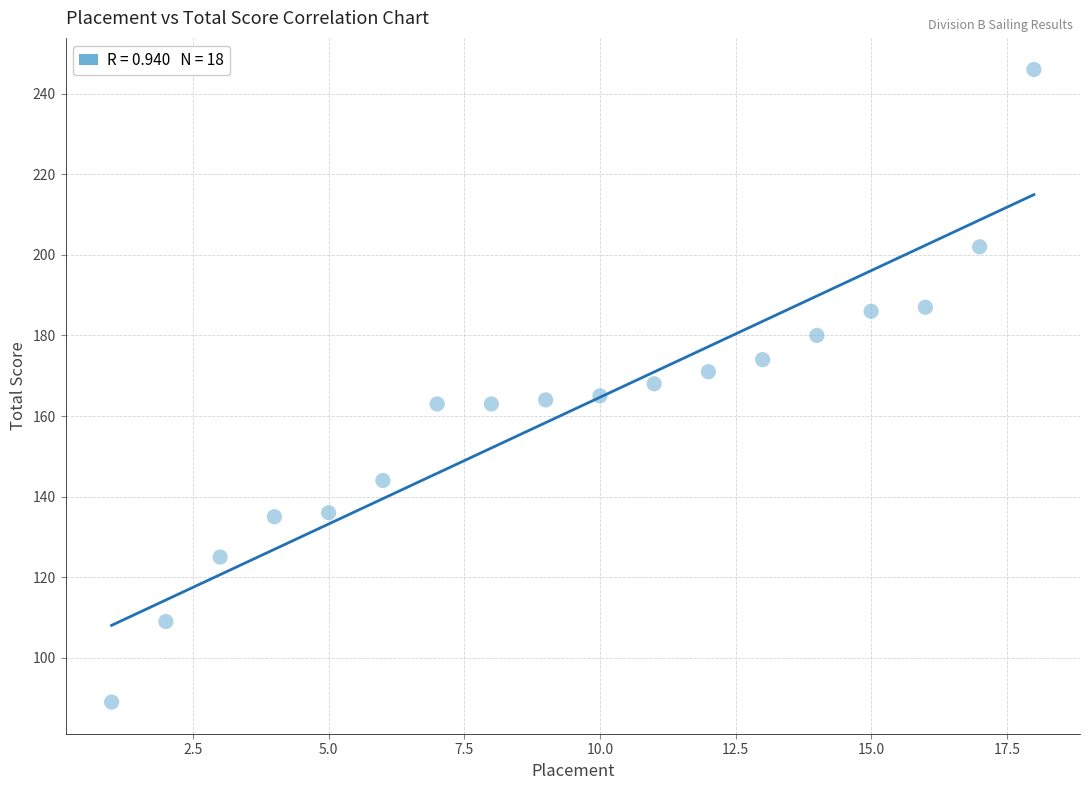

What is the range of Y values (max minus min)?

157